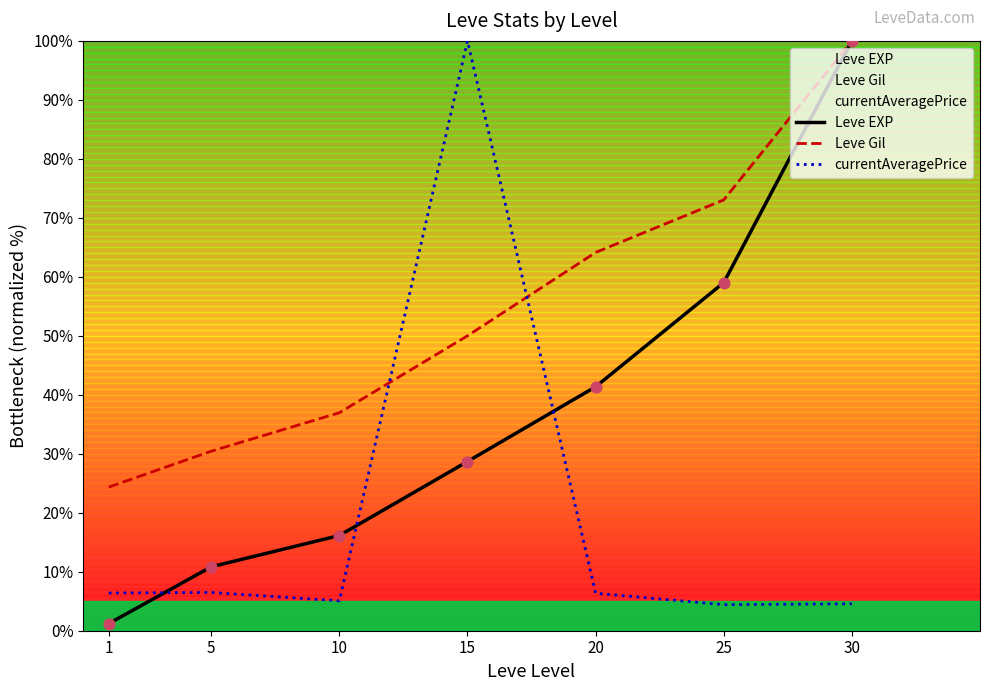

What are all the series names shown in the legend?

Leve EXP, Leve Gil, currentAveragePrice